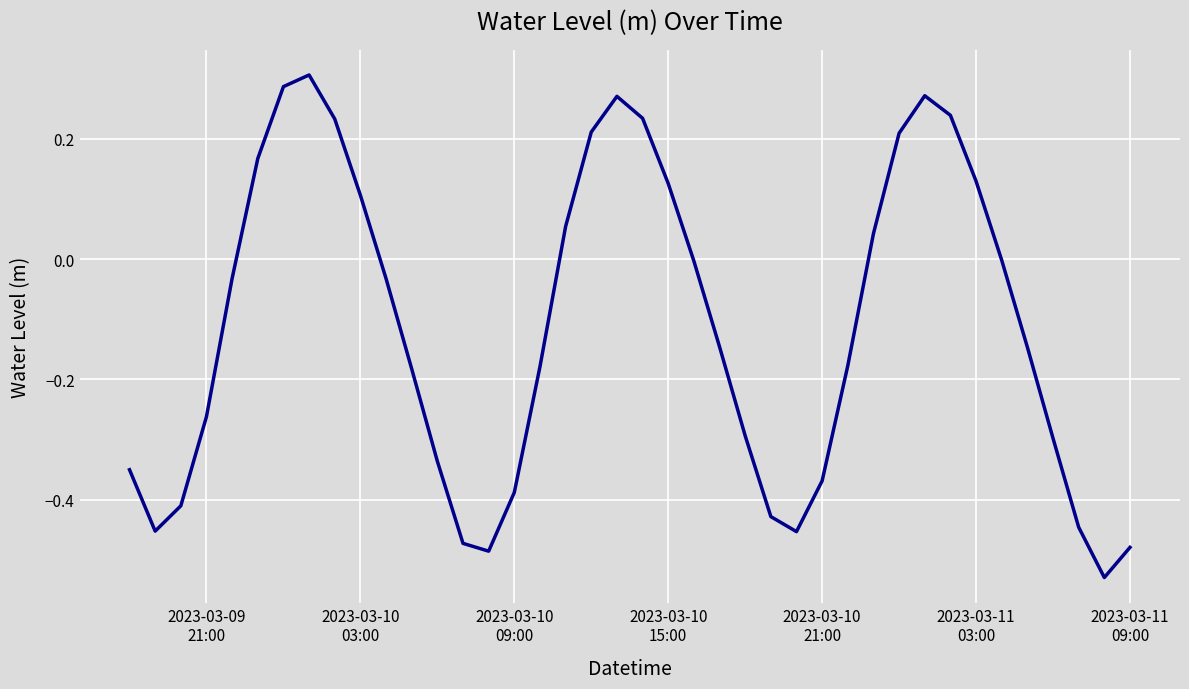

What is the difference between the maximum and minimum values?

0.8